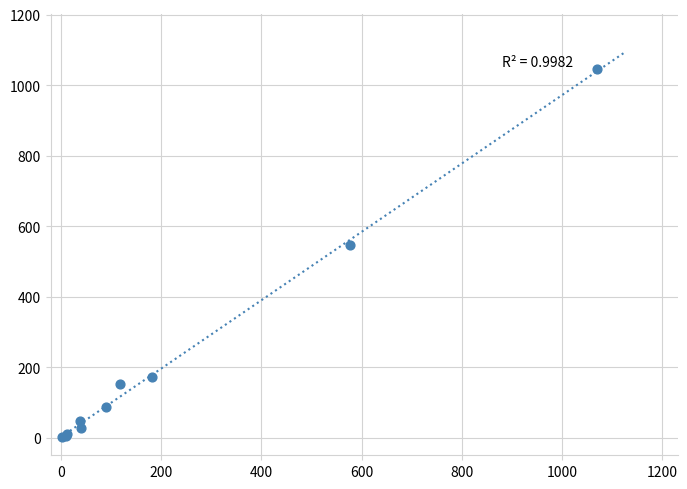

What Y value in the scatter plot is closest to 524?

546